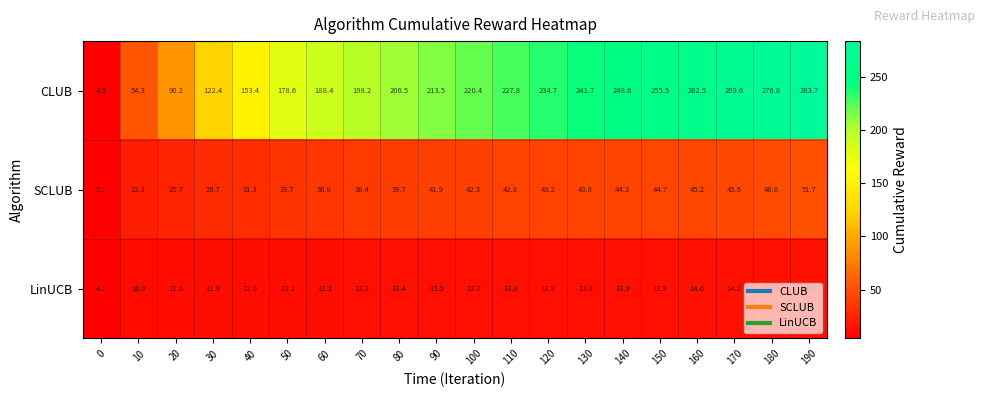

What is the sum of all LinUCB values?

254.7